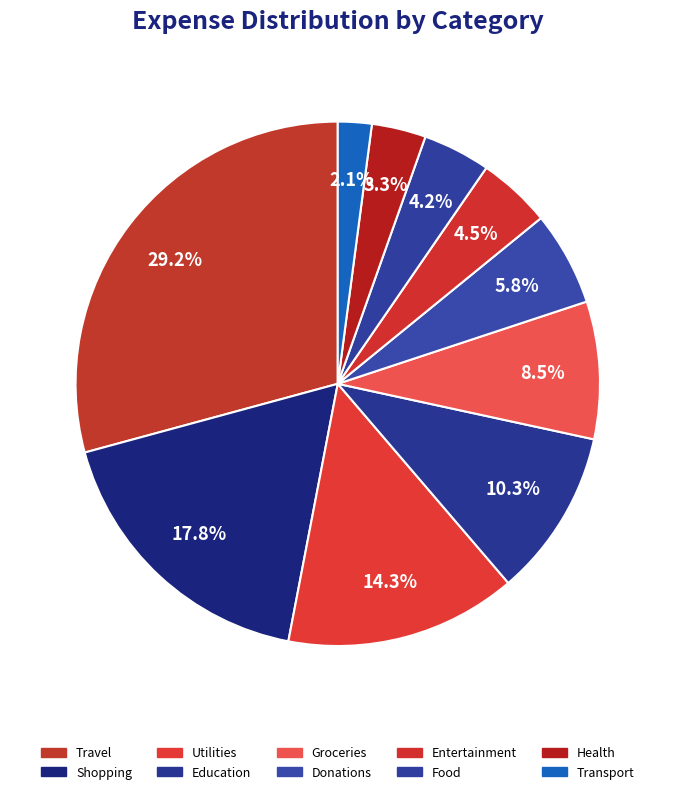

To the nearest percent, what is the average slice percentage?

10%